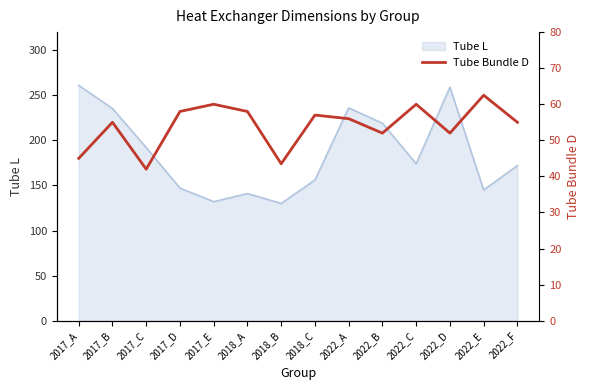

What is the label of the 8th point from the right?

2018_B